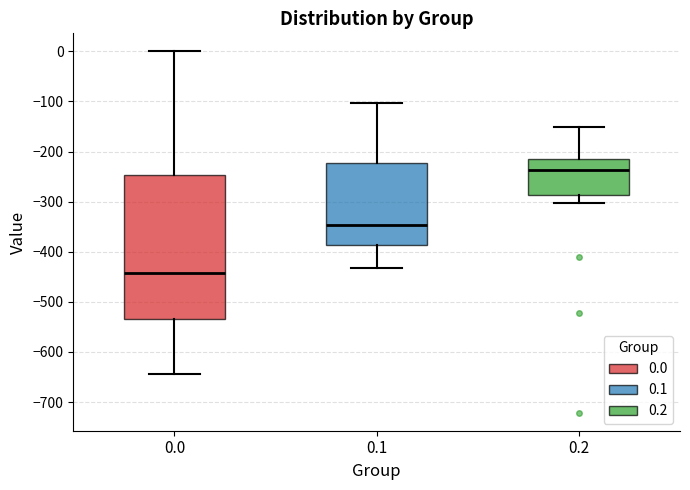

Reading left to right, read every box against the y-axis: the position of its median line, the range the box covers, and the ends of its whiskers. The values are not printed on the chart, so give them approximately, as read against the axis.

0.0: median -440, box -530 to -250, whiskers -640 to 0
0.1: median -350, box -390 to -220, whiskers -430 to -100
0.2: median -240, box -290 to -220, whiskers -300 to -150